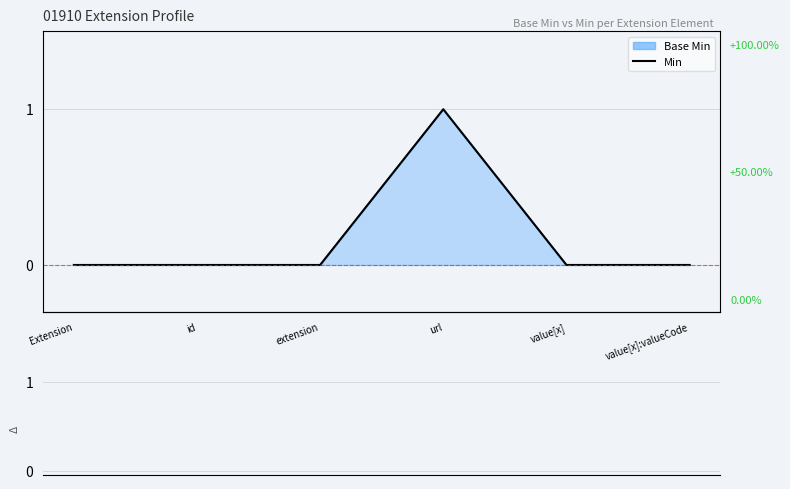

Which series has the largest total across all categories?

Min